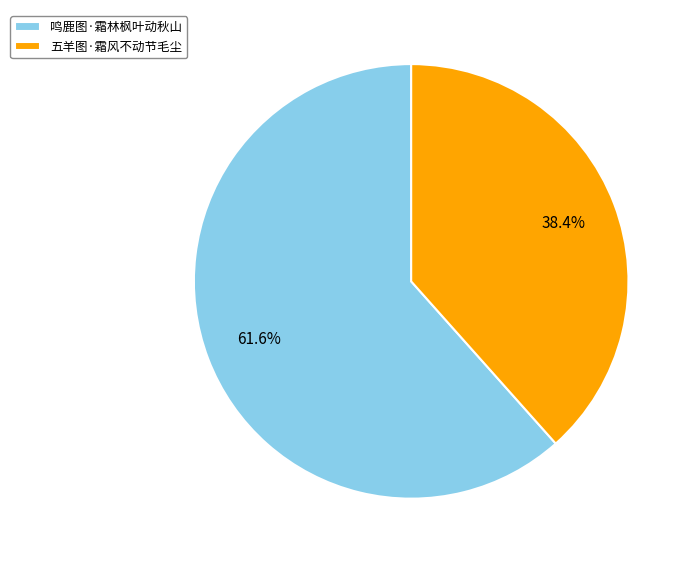

Do 五羊图·霜风不动节毛尘 and 鸣鹿图·霜林枫叶动秋山 together represent more than half of the pie?

Yes